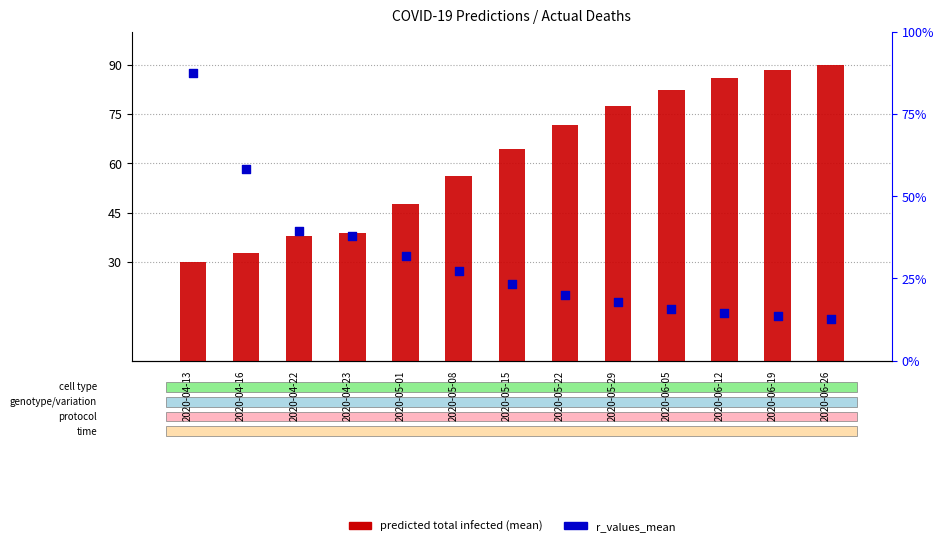

What are all the series names shown in the legend?

predicted total infected, r_values_mean